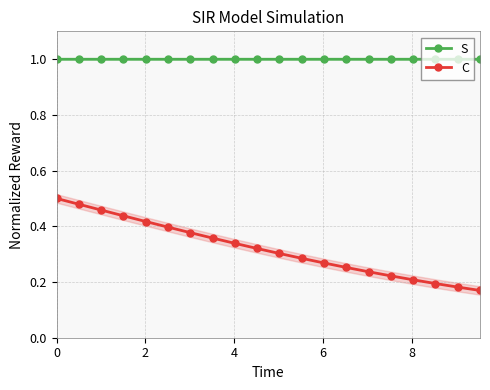

What is the lowest value of the S series?

1.0